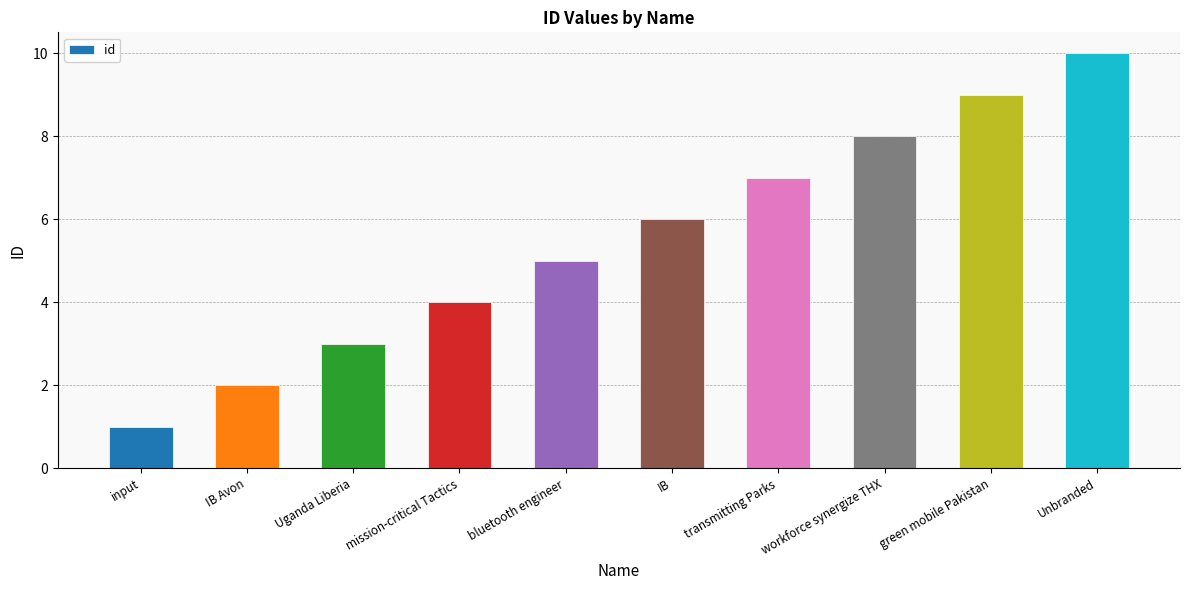

Count the number of categories in the chart.

10